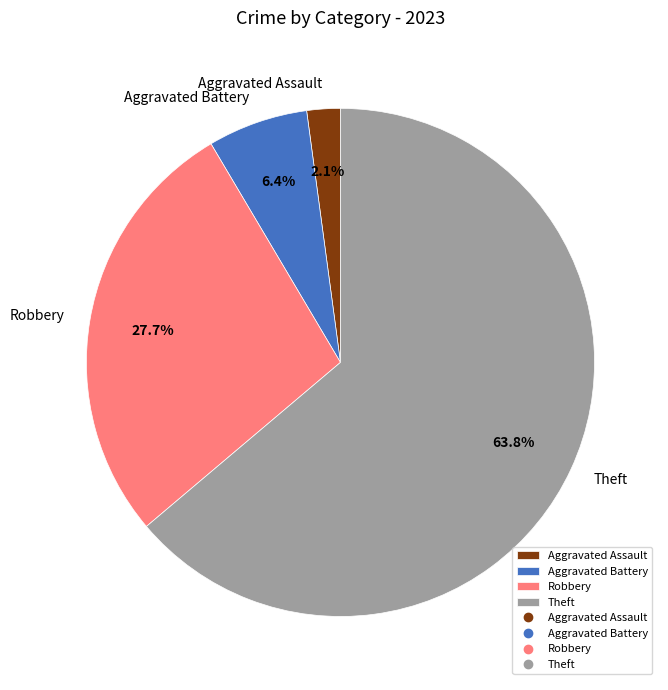

What percentage is NOT represented by Aggravated Assault?

97.9%